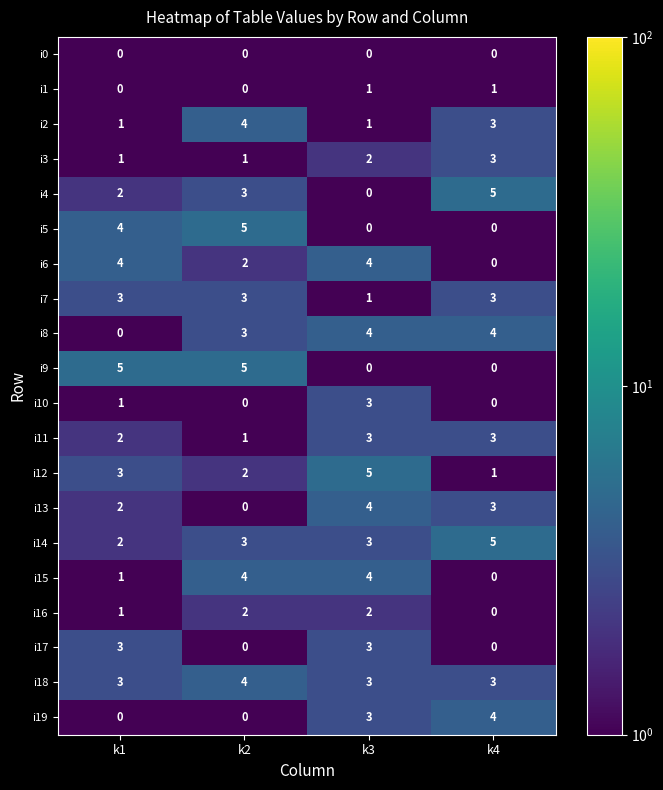

What is the difference between the second highest and second lowest values in the i15 series?

3